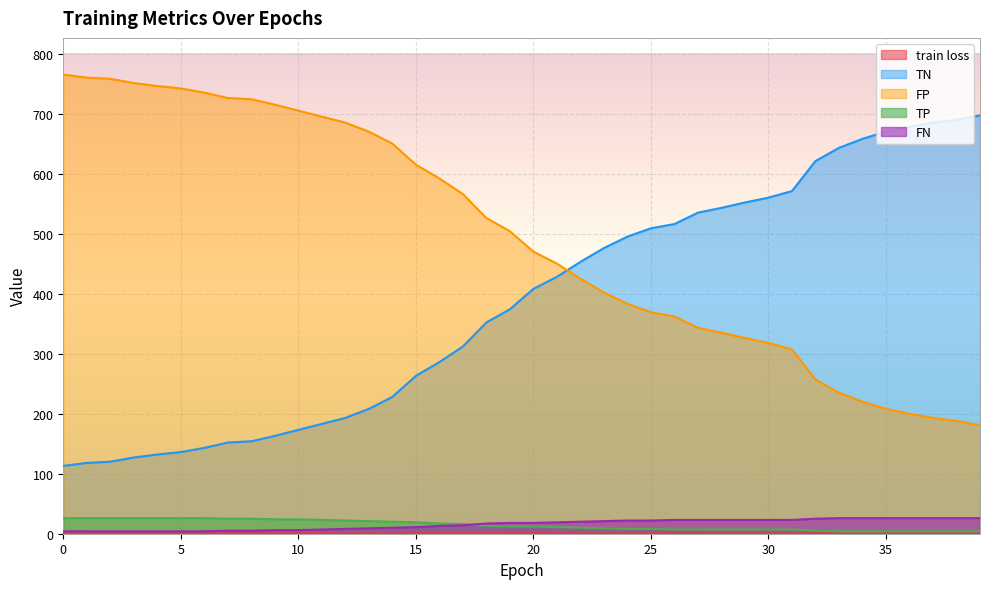

Which series changed the most between 33 and 39?

TN